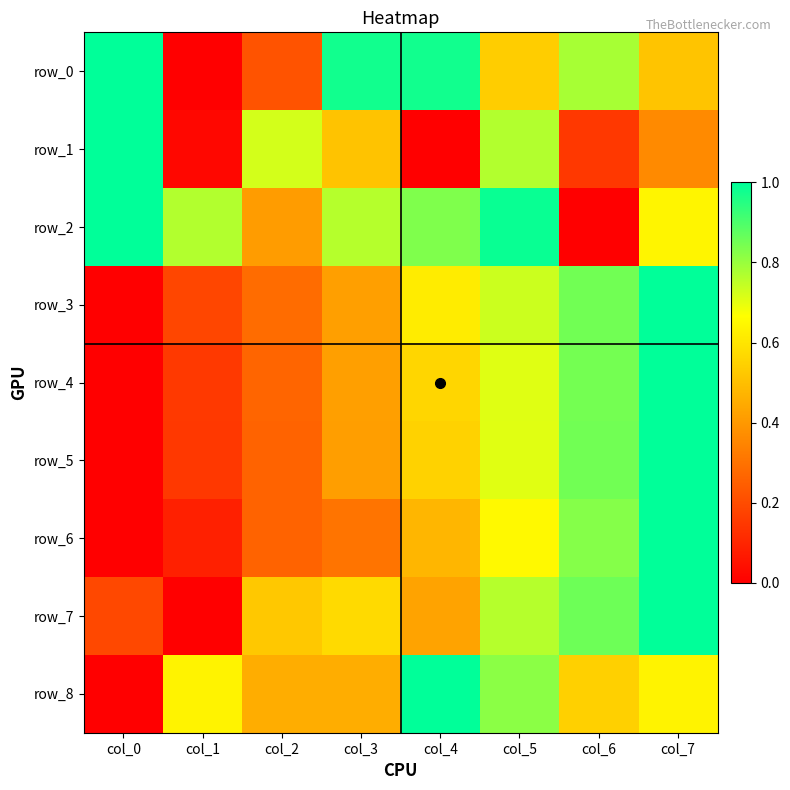

What is the total value across all series at col_7?

7.2